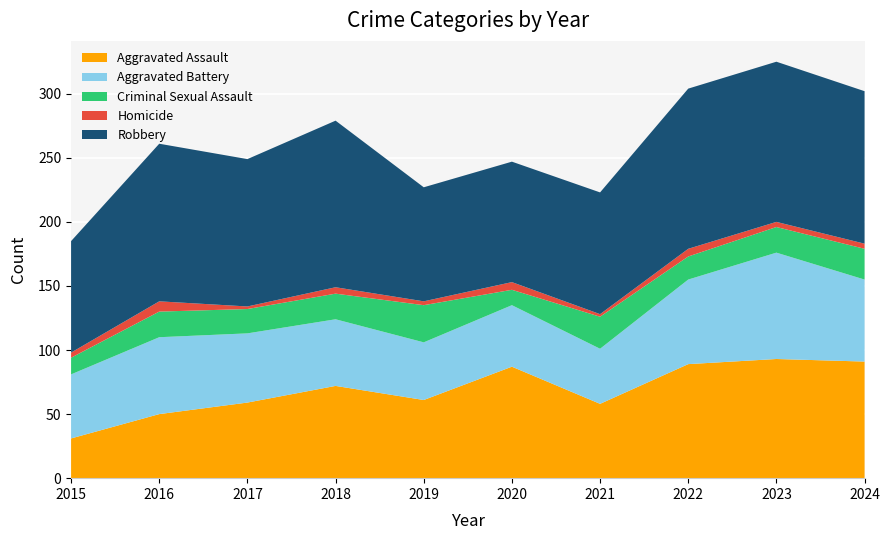

Reading left to right, what are all the values shown in this chart?

Aggravated Assault: 2015=31	2016=50	2017=59	2018=72	2019=61	2020=87	2021=58	2022=89	2023=93	2024=91
Aggravated Battery: 2015=50	2016=60	2017=54	2018=52	2019=45	2020=48	2021=43	2022=66	2023=83	2024=64
Criminal Sexual Assault: 2015=13	2016=20	2017=19	2018=20	2019=29	2020=12	2021=25	2022=18	2023=20	2024=24
Homicide: 2015=4	2016=8	2017=2	2018=5	2019=3	2020=6	2021=2	2022=6	2023=4	2024=4
Robbery: 2015=87	2016=123	2017=115	2018=130	2019=89	2020=94	2021=95	2022=125	2023=125	2024=119